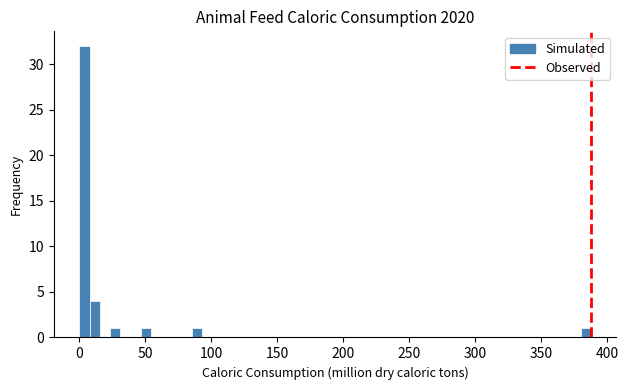

Around what value on the x-axis is the tallest bar? Give the approximate position of its centre, as read against the axis.

5